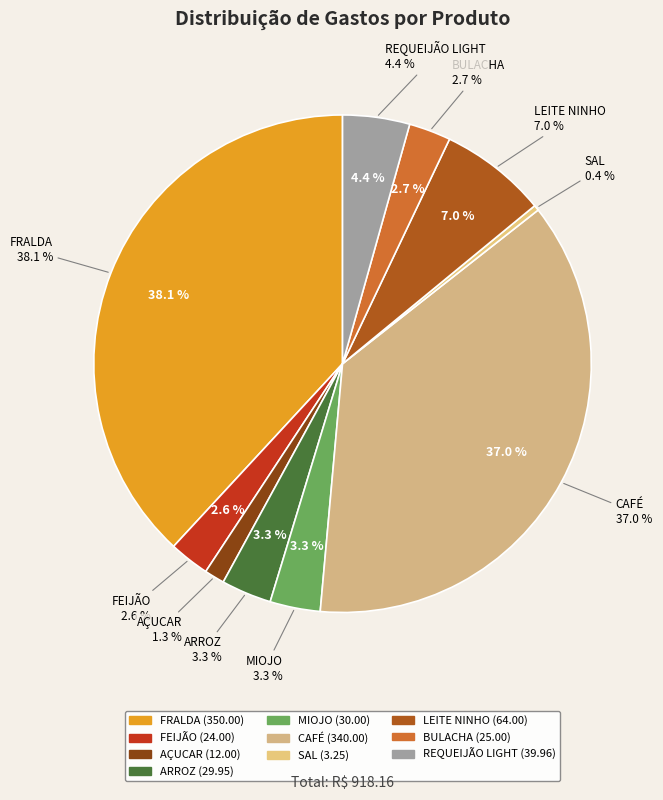

Does LEITE NINHO represent more than half of the total?

No